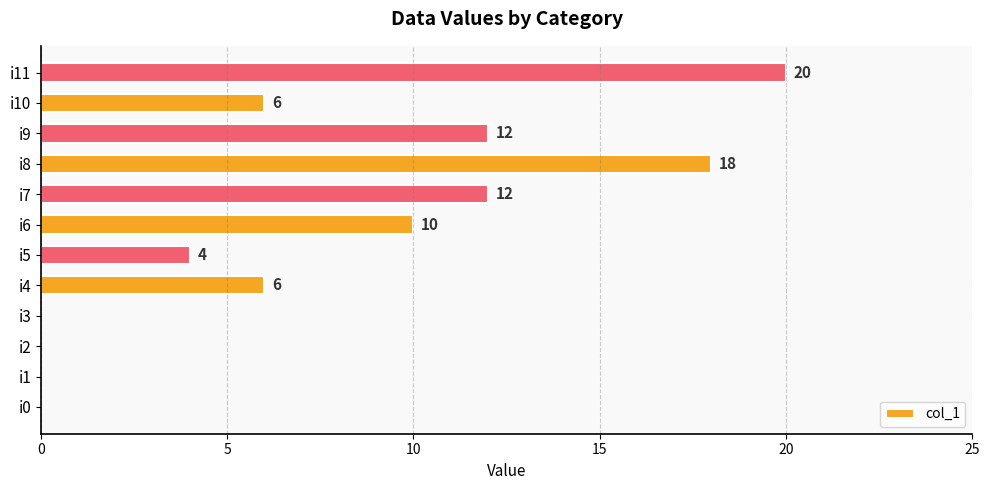

The value at i10 is 10. True or false?

False